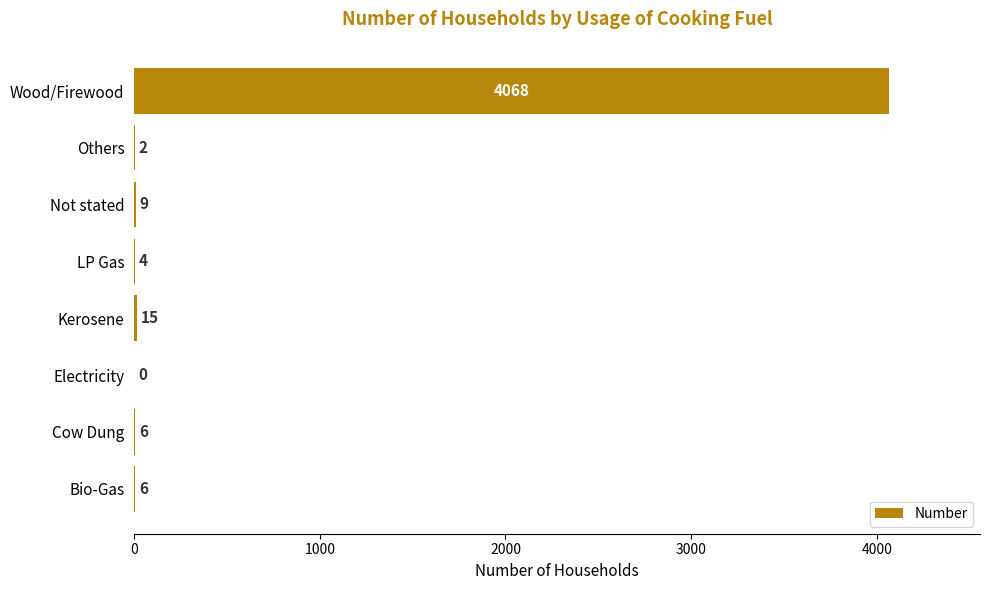

The value at Wood/Firewood is 6223. True or false?

False